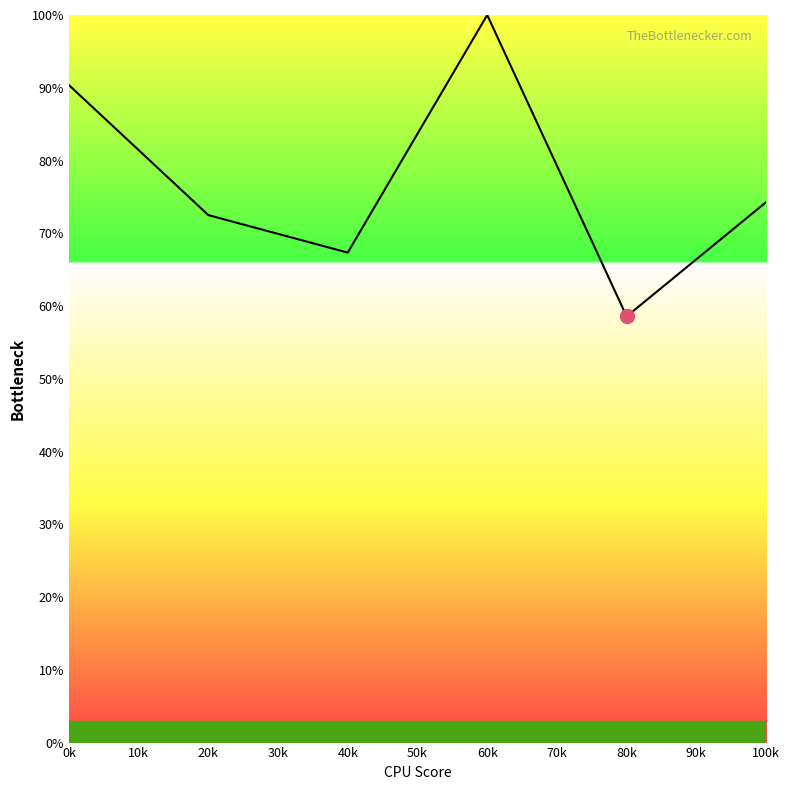

What position from the left is 60k?

4